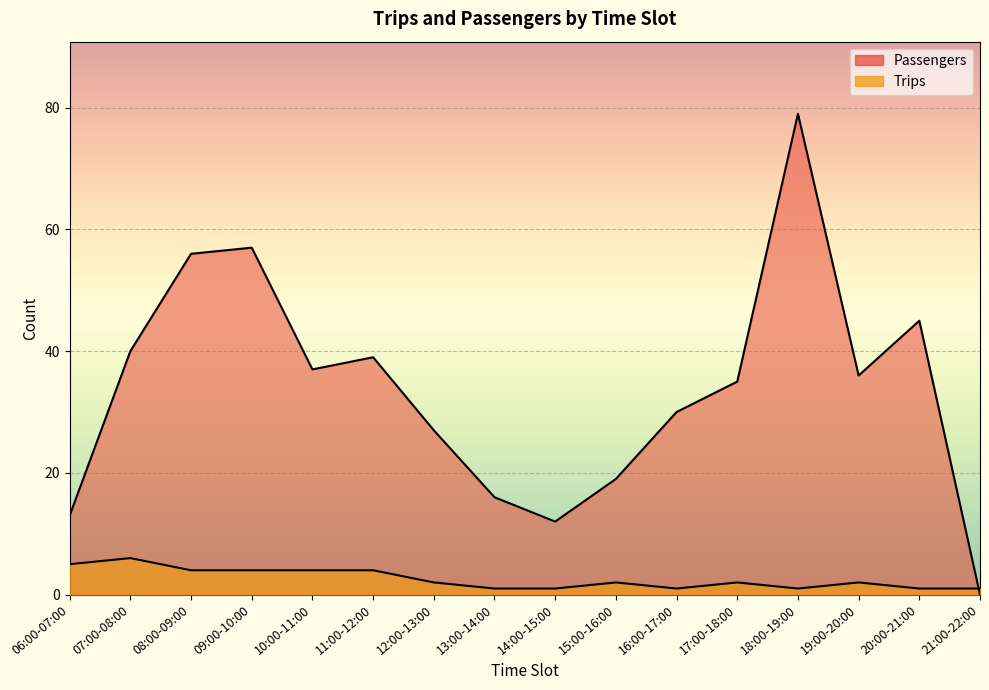

True or false: Trips has a value of 1 at 06:00-07:00.

False